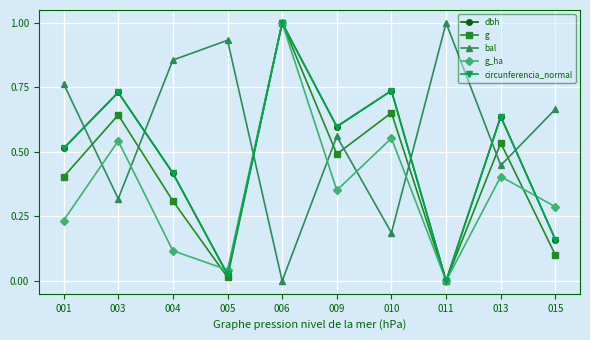

Which series changed the most between 009 and 010?

bal